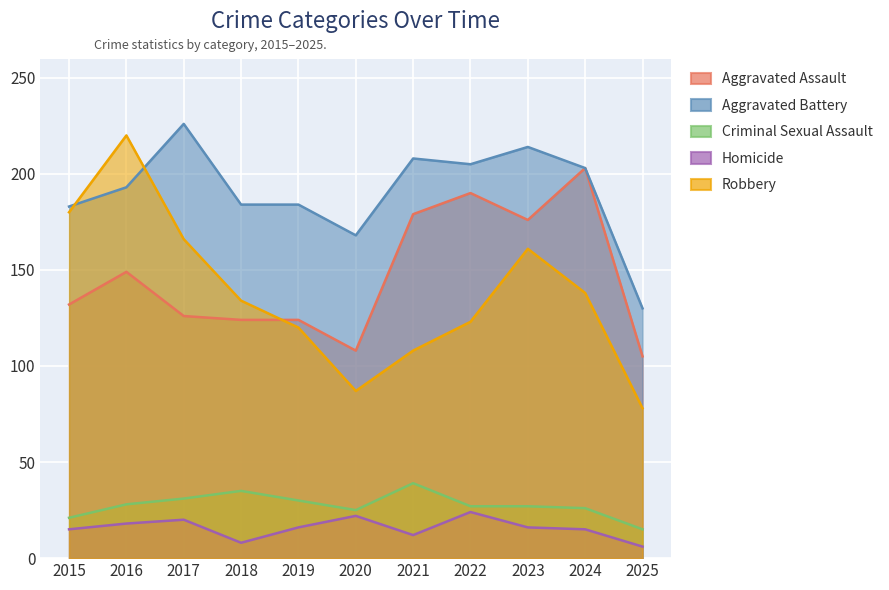

At which category is the sum across all series the highest?

2016